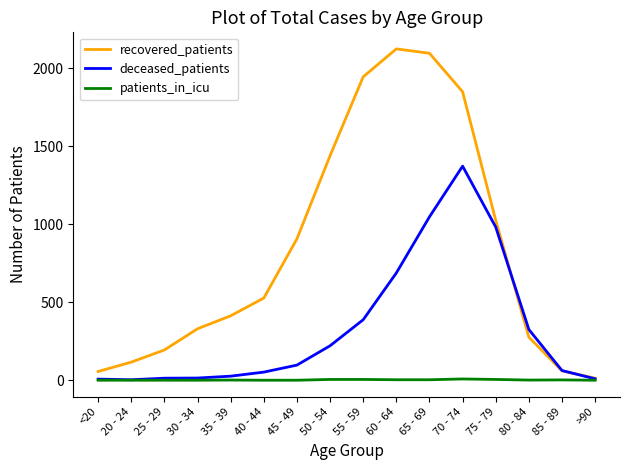

What position from the left is 40 - 44?

6